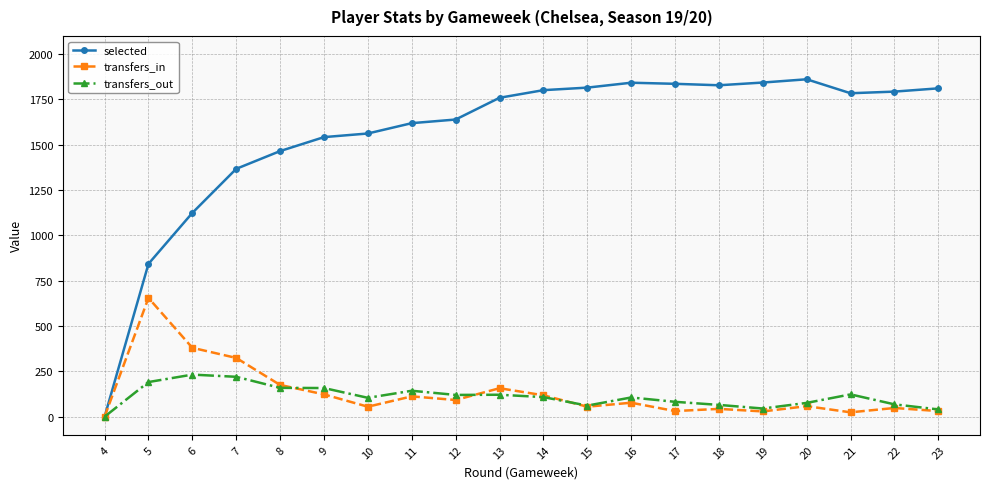

List the series in order of their peak value, lowest first.

transfers_out, transfers_in, selected